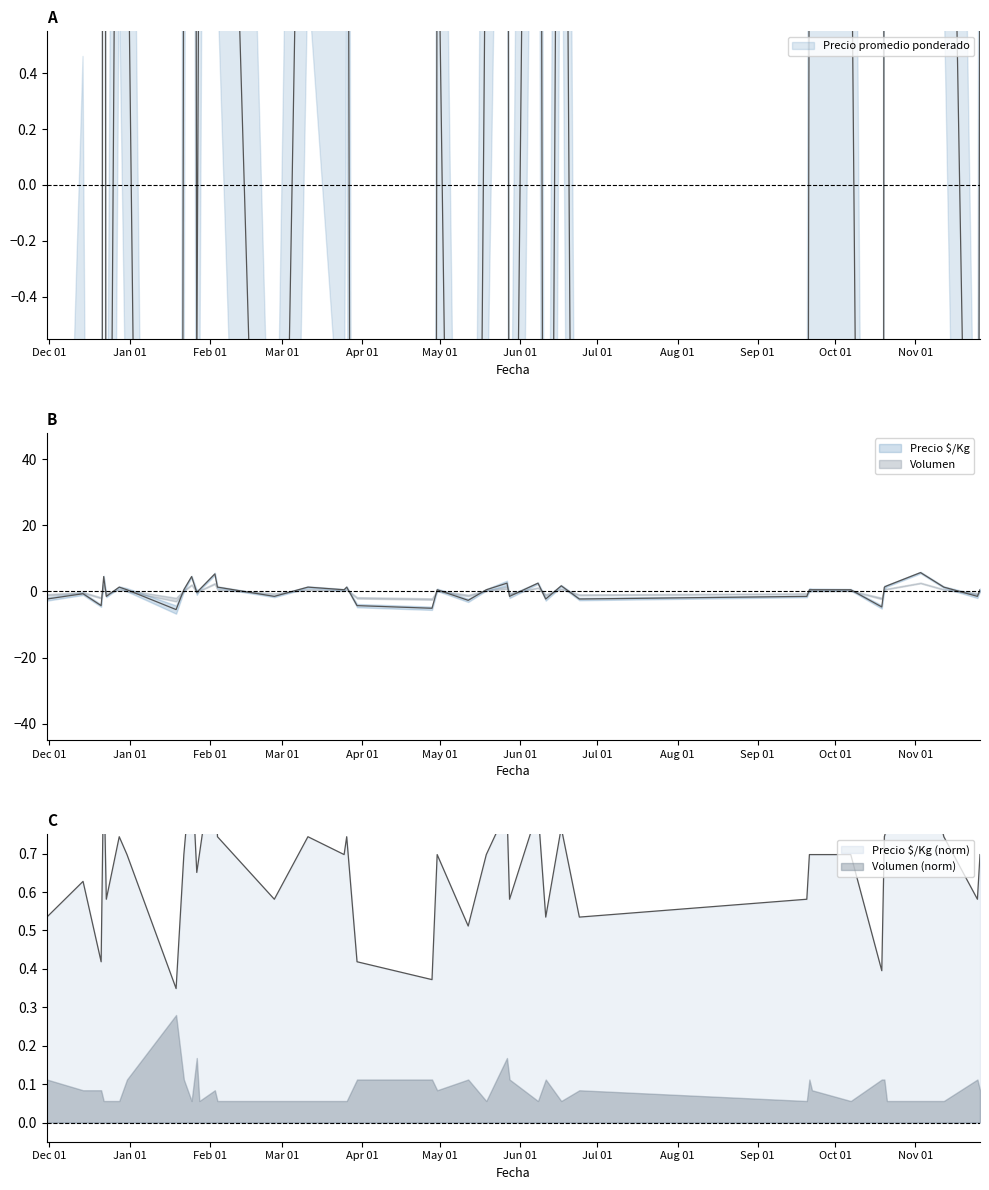

What is the value of the Precio promedio ponderado point at the 10th from the left?

11.3